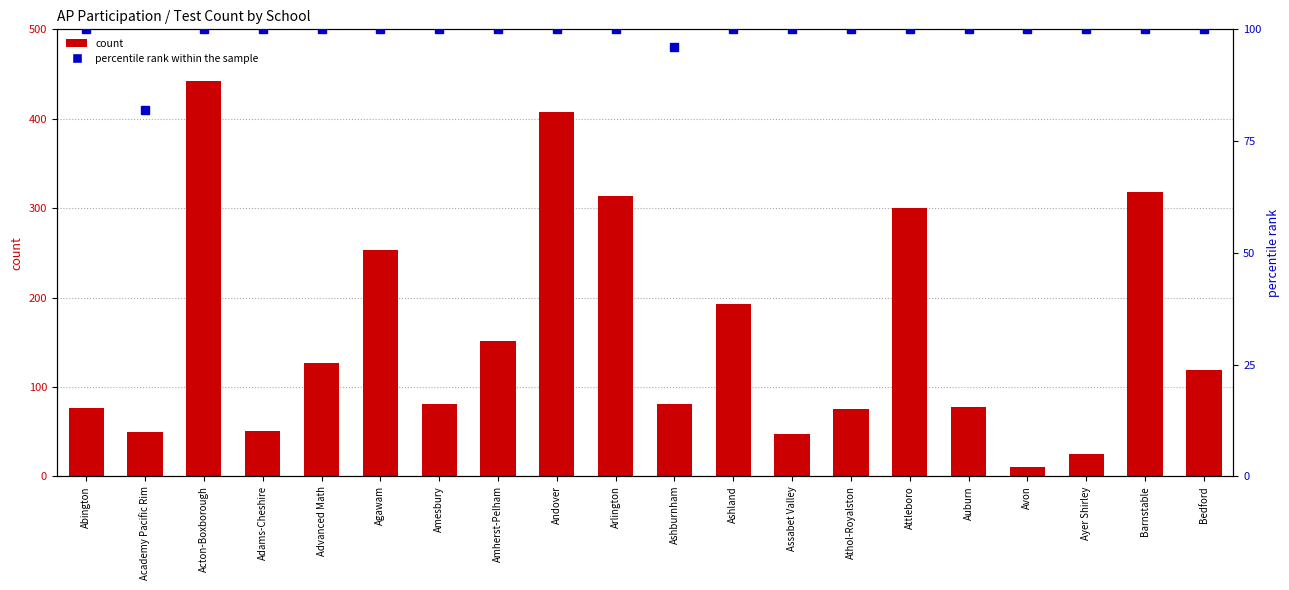

What is the total value across all series at Auburn?

177